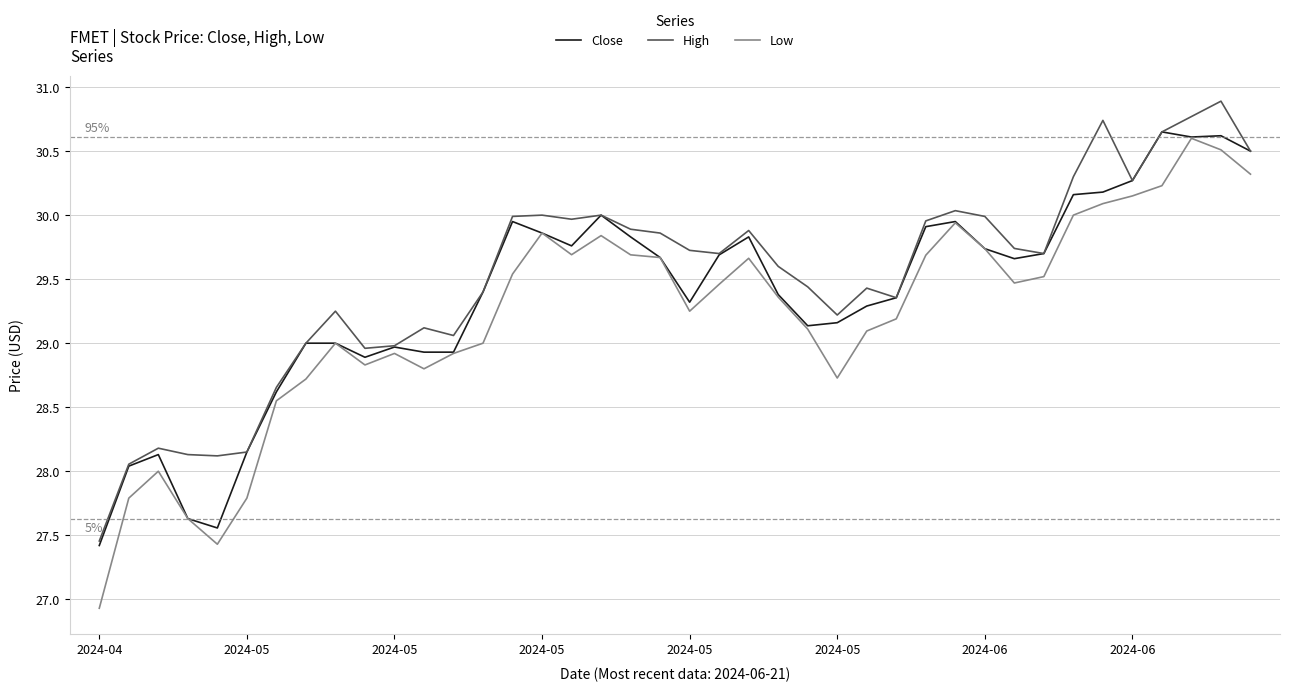

Which series has the widest spread of values?

Low